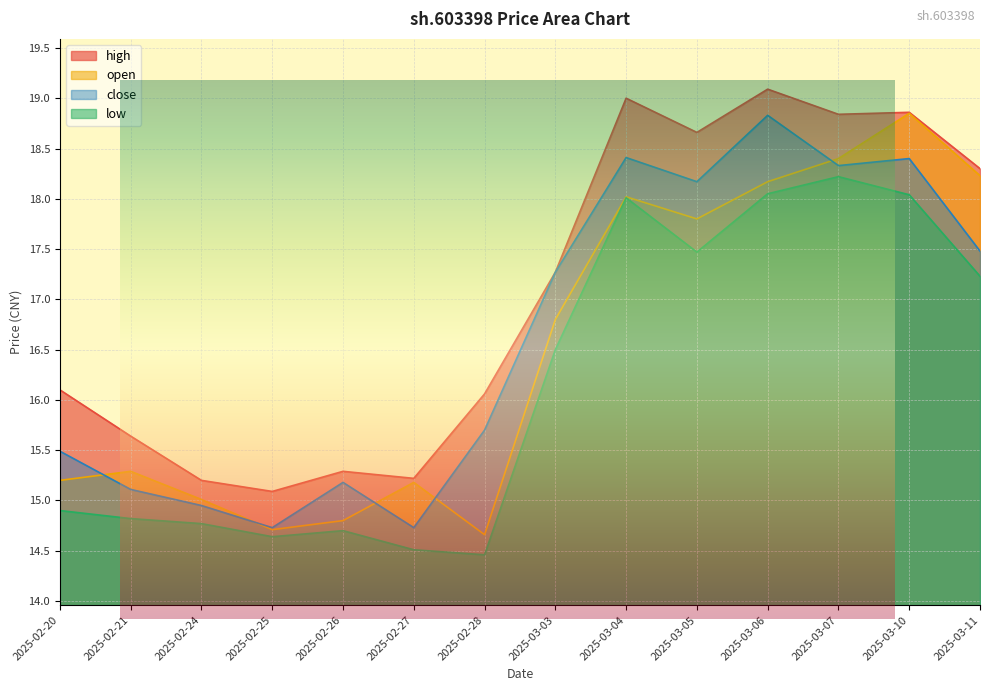

What position from the right is 2025-02-28?

8